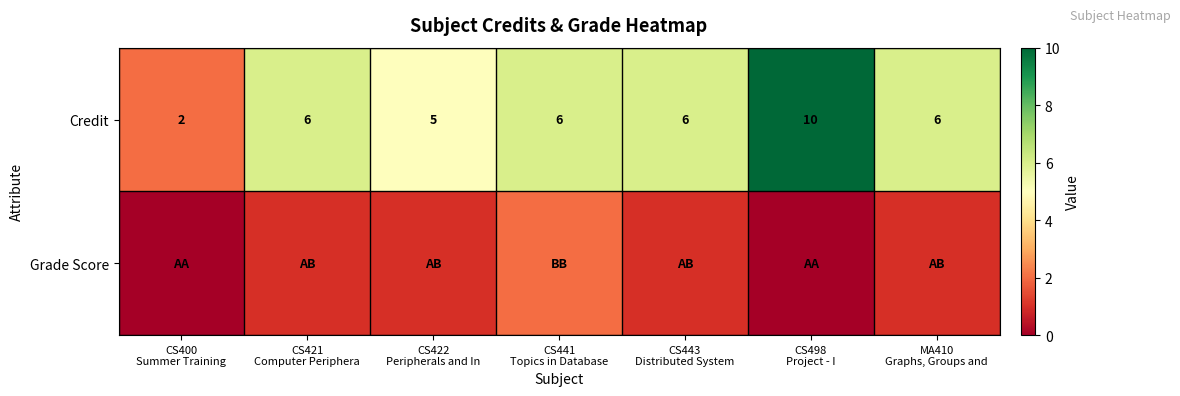

What is the highest value of the Credit series?

10